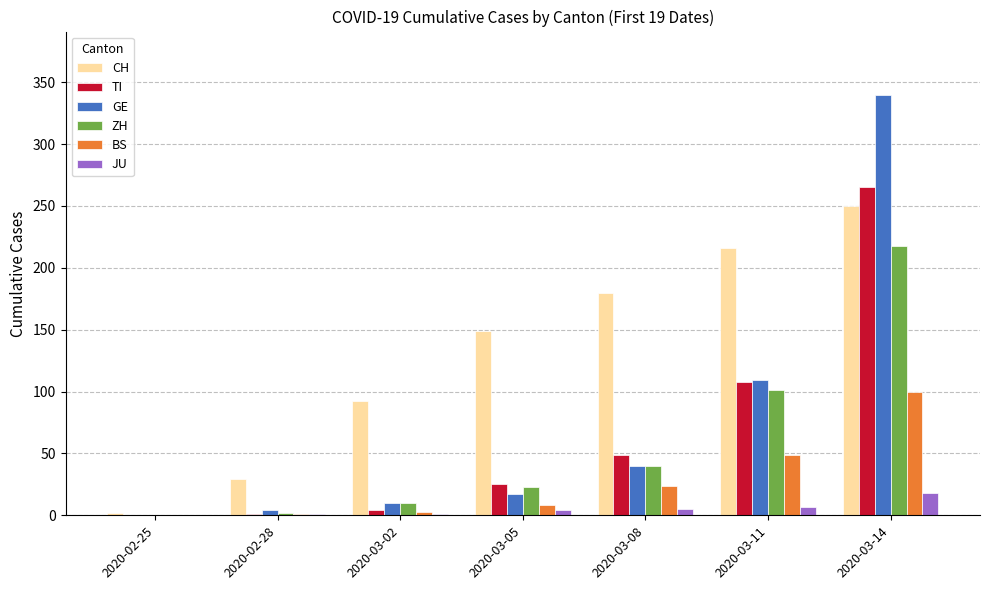

Between 2020-02-28 and 2020-03-02, which series saw the biggest shift?

CH